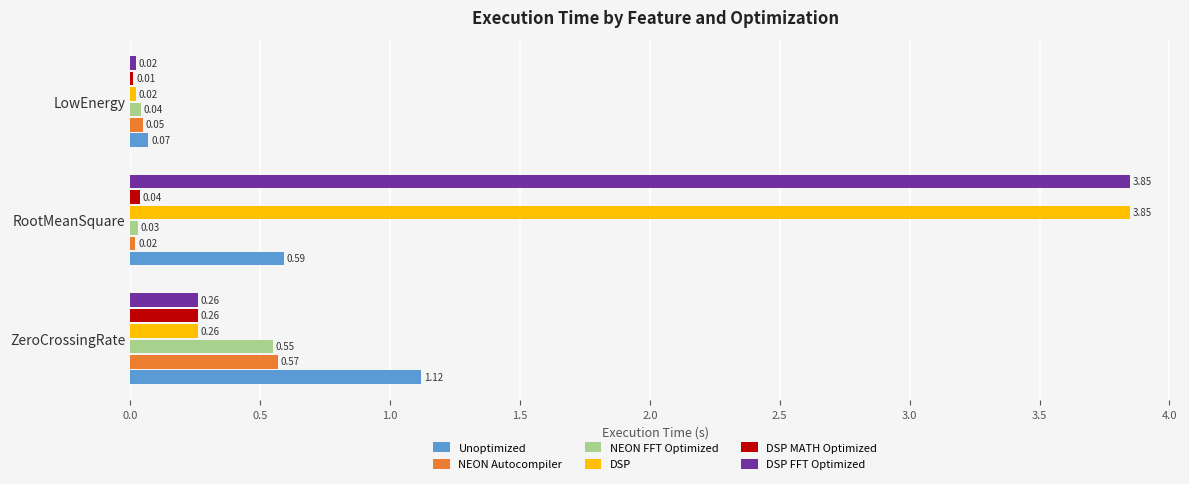

List the labels in order of NEON FFT Optimized value, smallest first.

RootMeanSquare, LowEnergy, ZeroCrossingRate